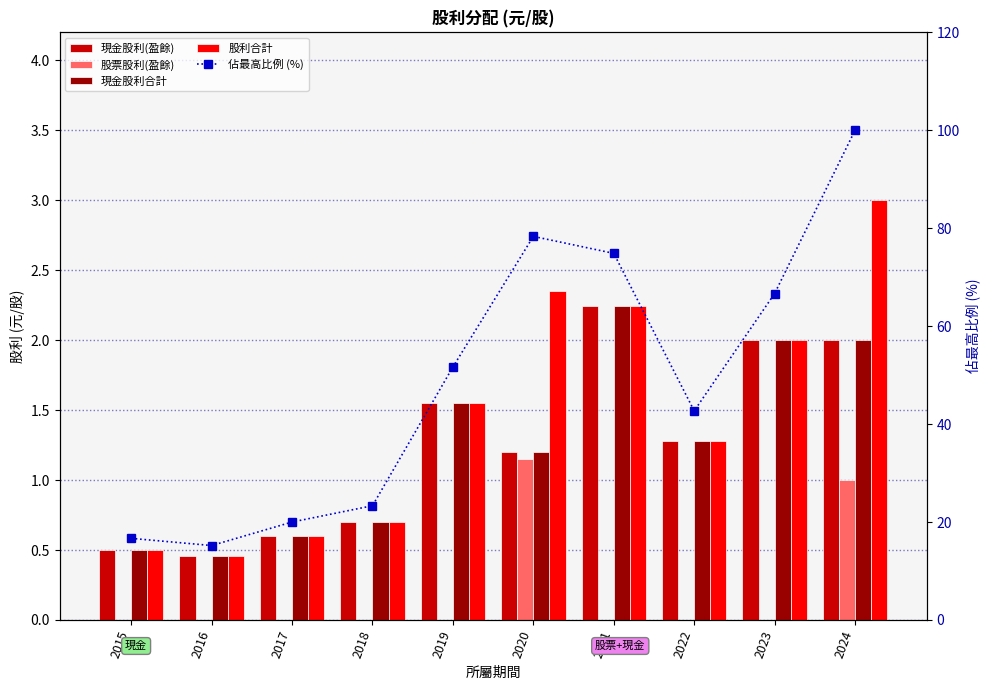

Which category has the lowest value in the 佔最高比例 (%) series?

2016